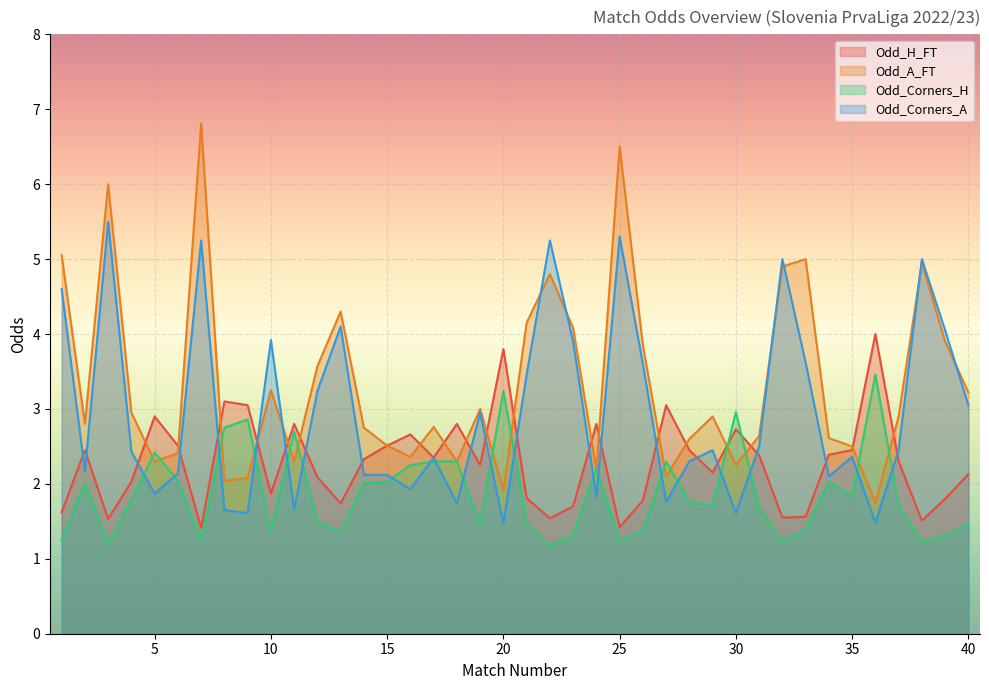

Which series has the largest range (max minus min)?

Odd_A_FT